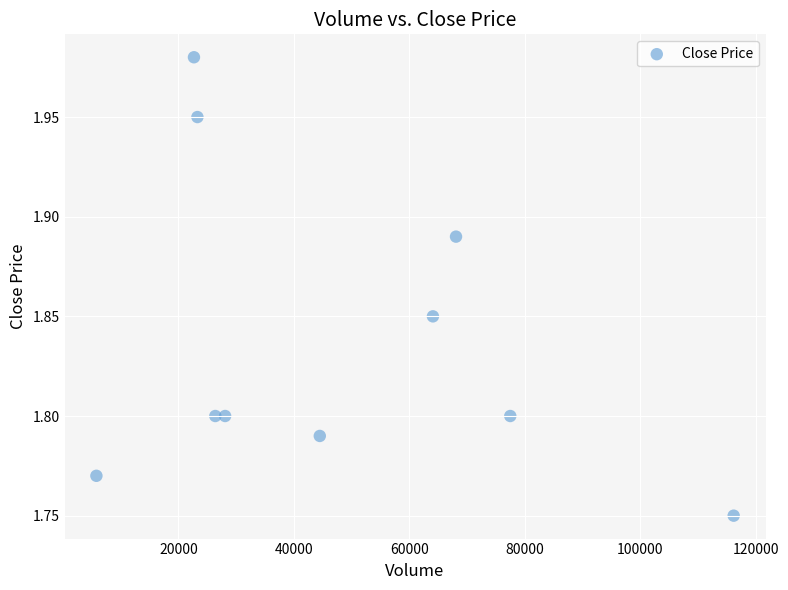

What is the range of X values (max minus min)?

110400.0